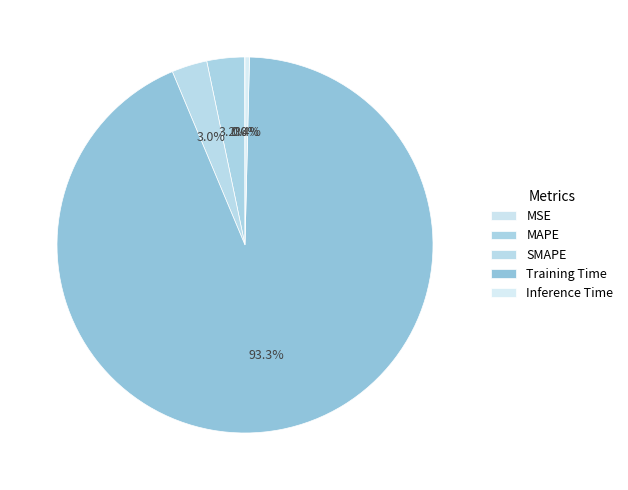

To the nearest percent, what is the combined percentage of MAPE and Inference Time?

4%